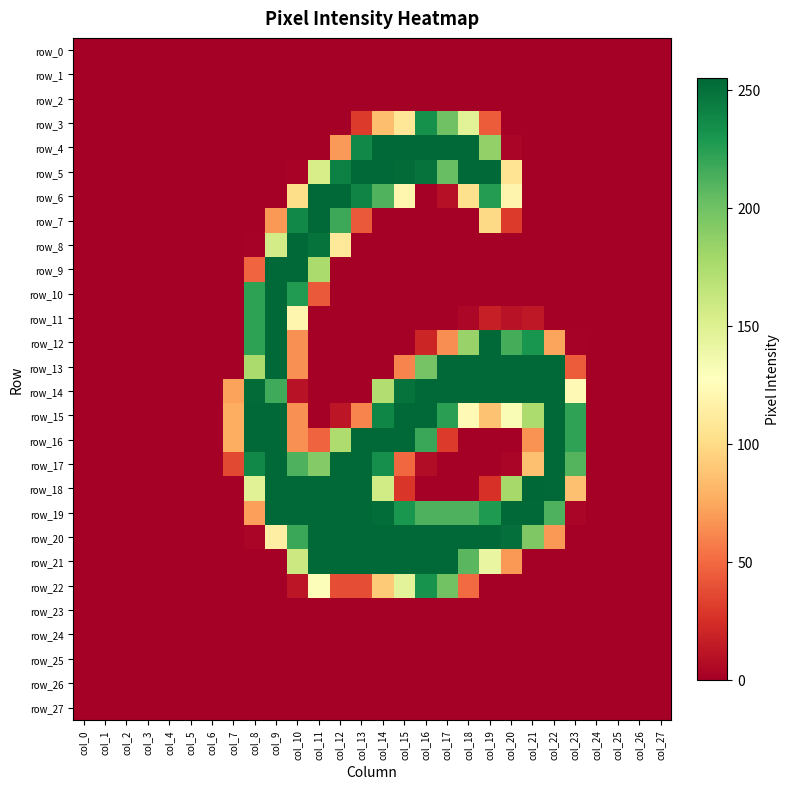

Between col_7 and col_17, which series saw the biggest shift?

row_4